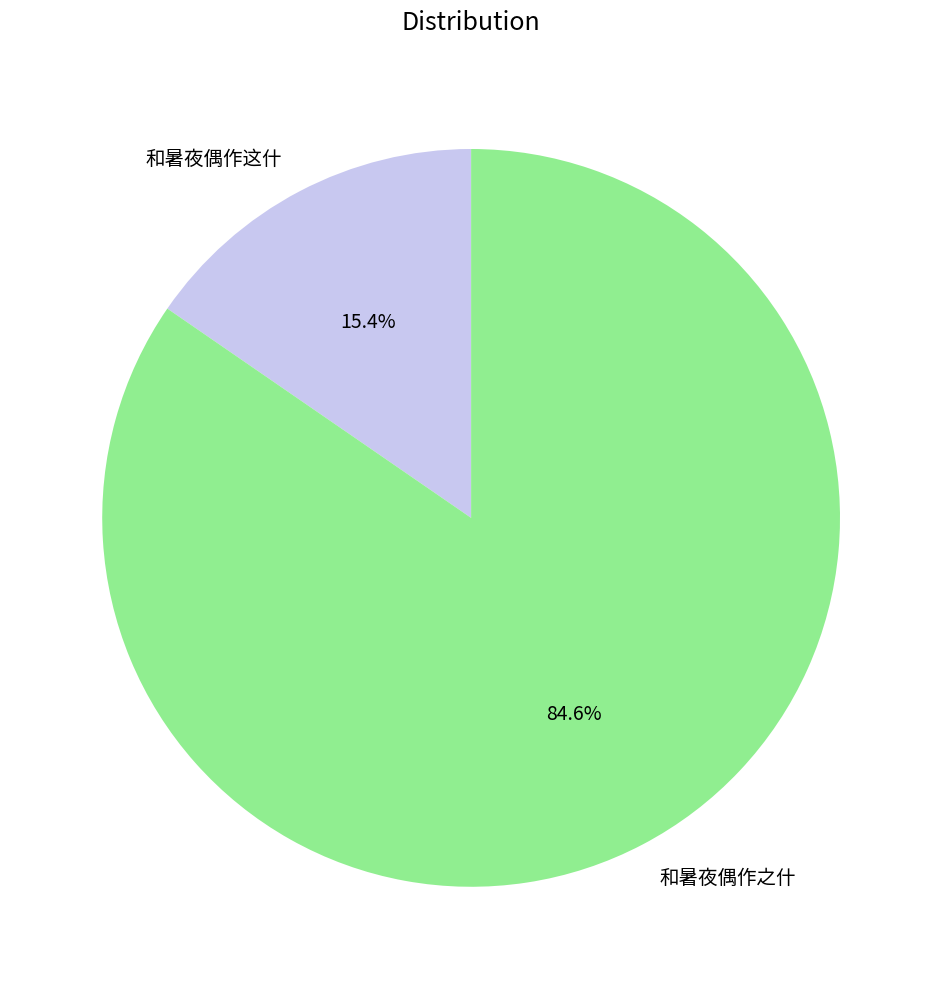

Count the number of slices in the pie.

2